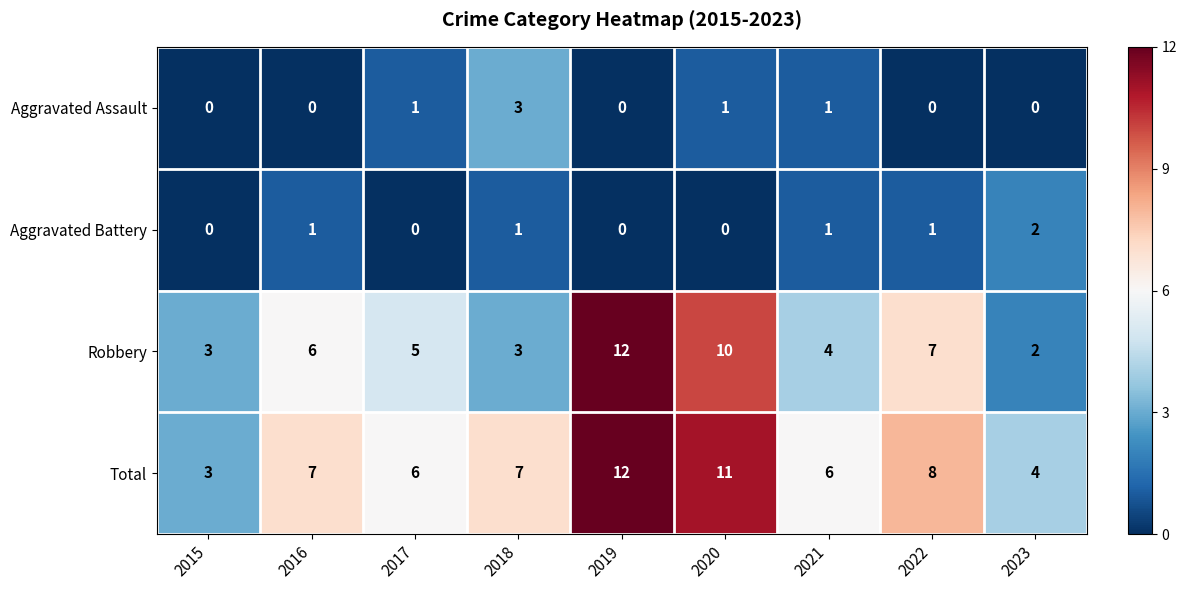

Which category has the highest value across all series?

2019